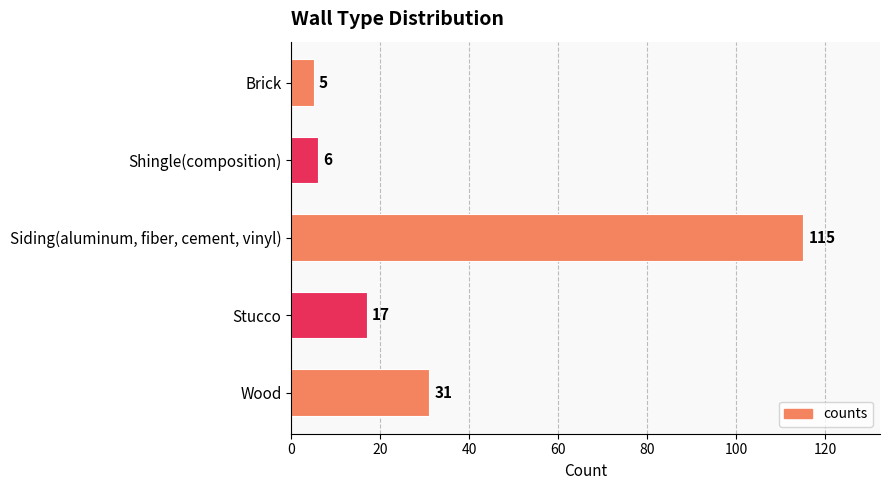

Where is the data nearest to the value 60?

Wood